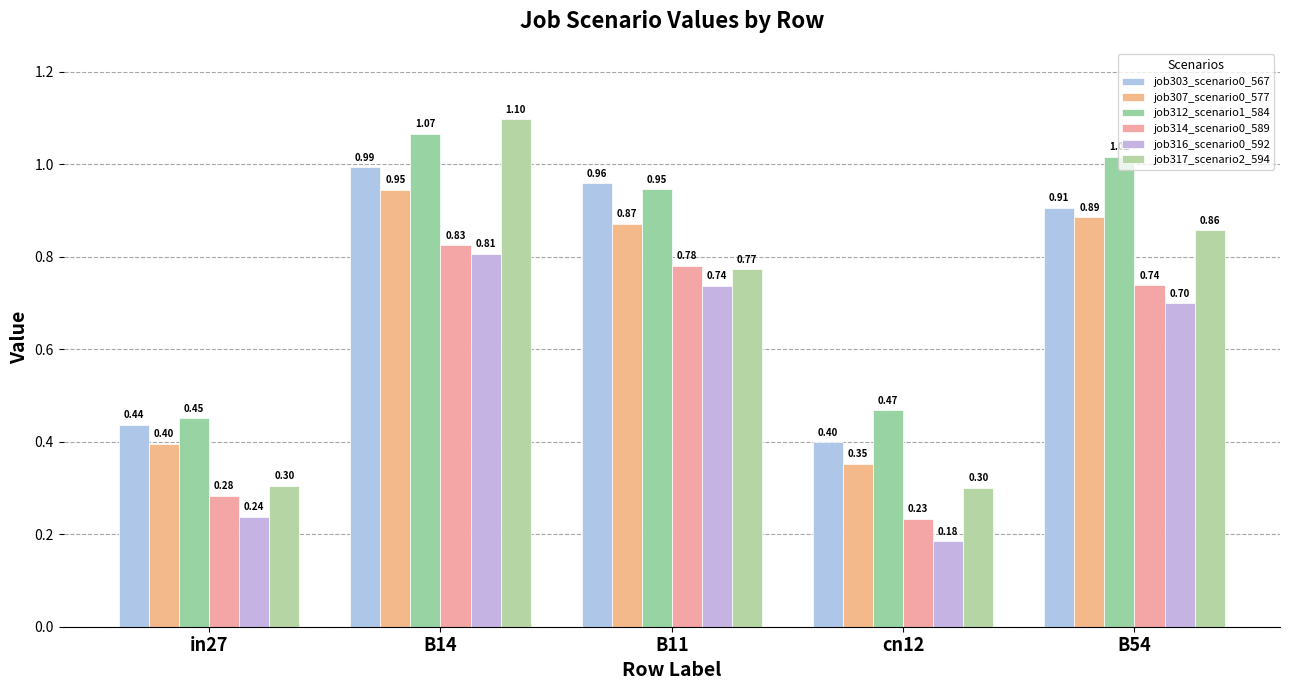

What are all the series names shown in the legend?

job303_scenario0_567, job307_scenario0_577, job312_scenario1_584, job314_scenario0_589, job316_scenario0_592, job317_scenario2_594